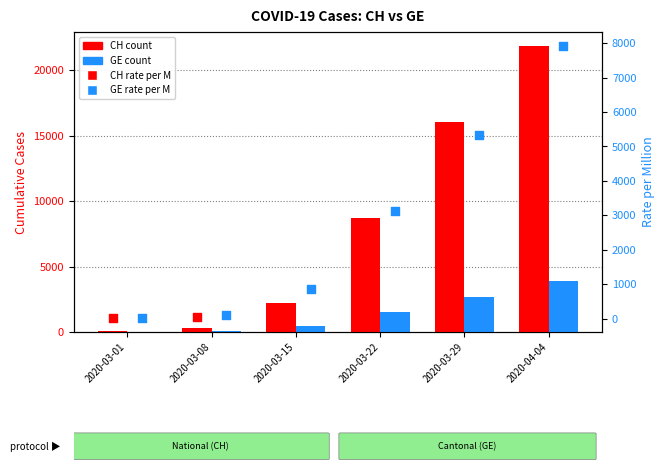

At how many categories does at least one series exceed 19391?

1